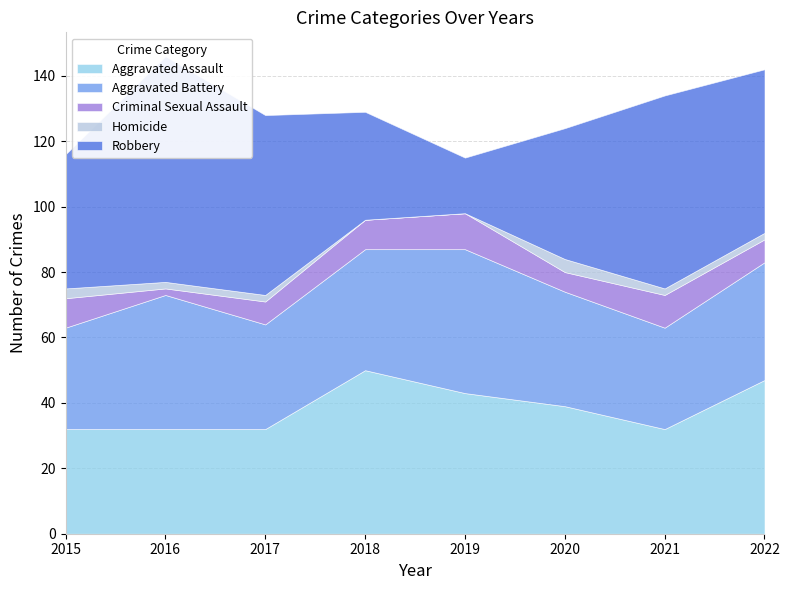

At 2015, list the series in order from largest to smallest.

Robbery, Aggravated Assault, Aggravated Battery, Criminal Sexual Assault, Homicide